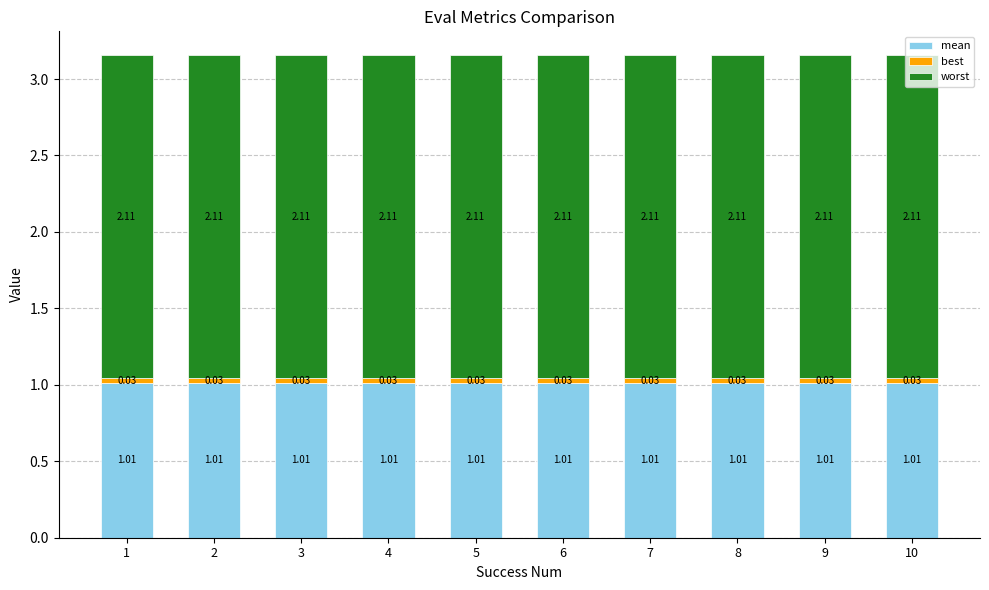

What is the approximate value of worst at 8?

2.1